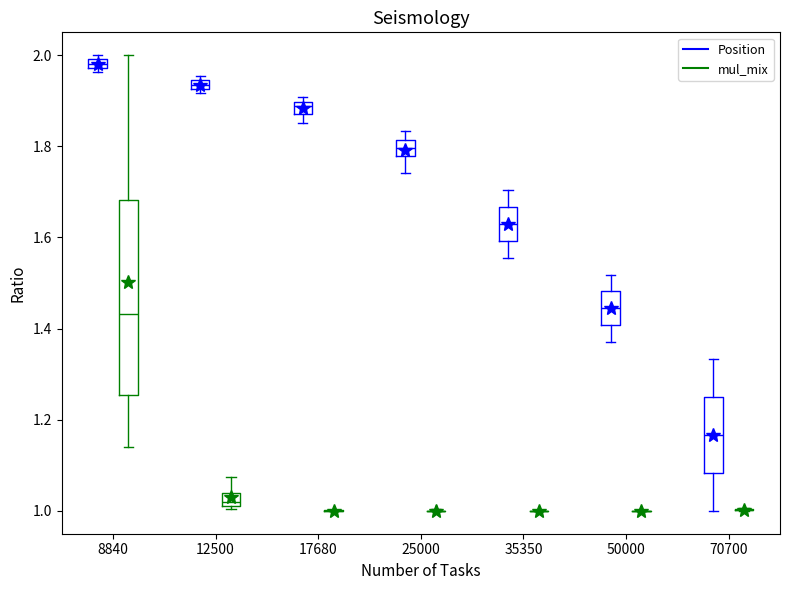

Where is the lower edge of the box for 35350 (Position) on the y-axis? The values are not printed on the chart, so give them approximately, as read against the axis.

1.60